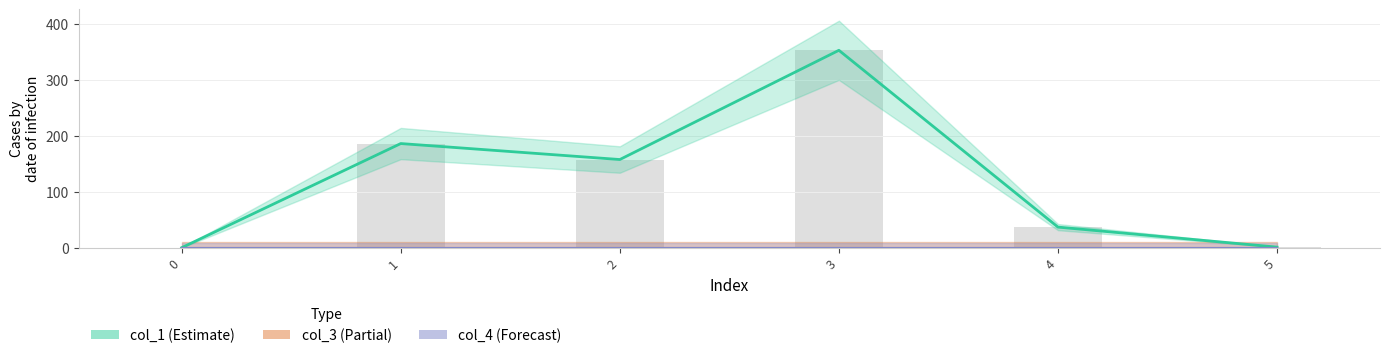

Reading left to right, transcribe all the data shown in this chart.

col_1: 0.0	186.3	157.7	353.1	36.8	1.0
col_3: 0.0	0.0	0.0	0.0	0.0	0.0
col_4: 0.0	0.0	0.0	0.0	0.0	0.0